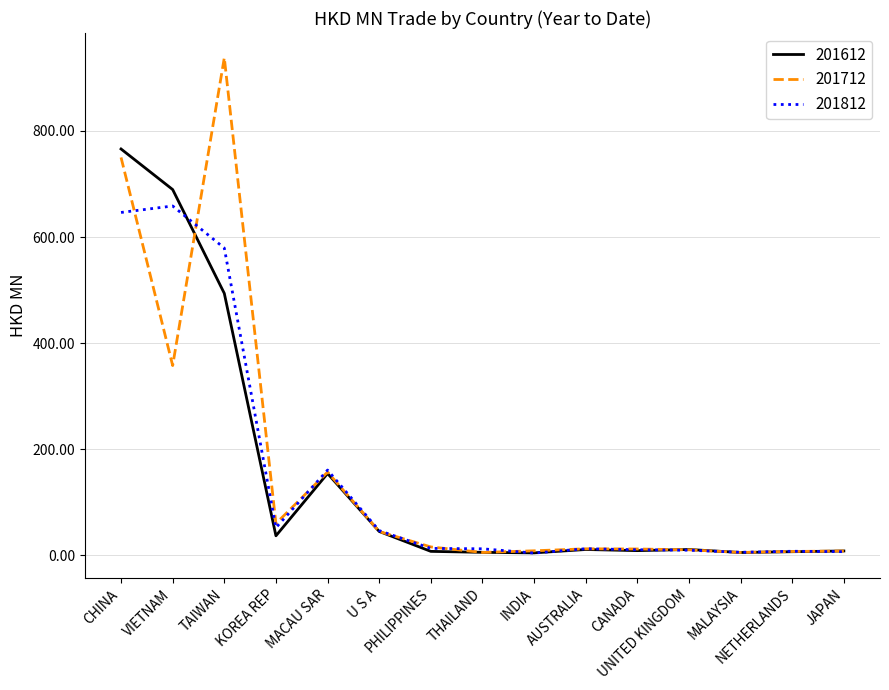

How many categories are shown in the chart?

15